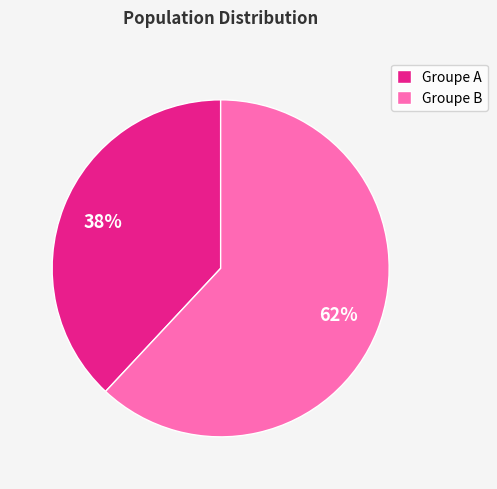

To the nearest percent, what is the difference between the largest and smallest slice percentages?

24%